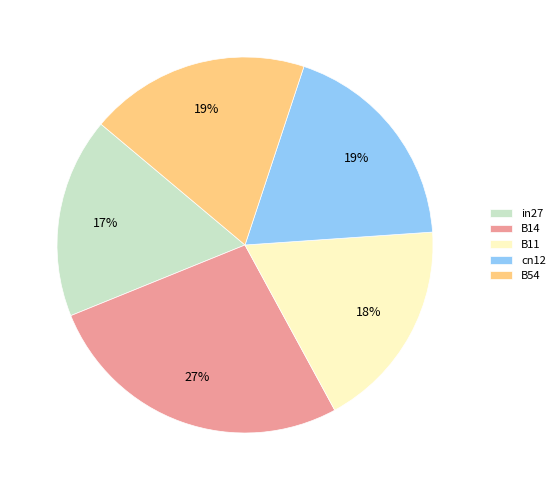

Is there a majority slice in this chart?

No